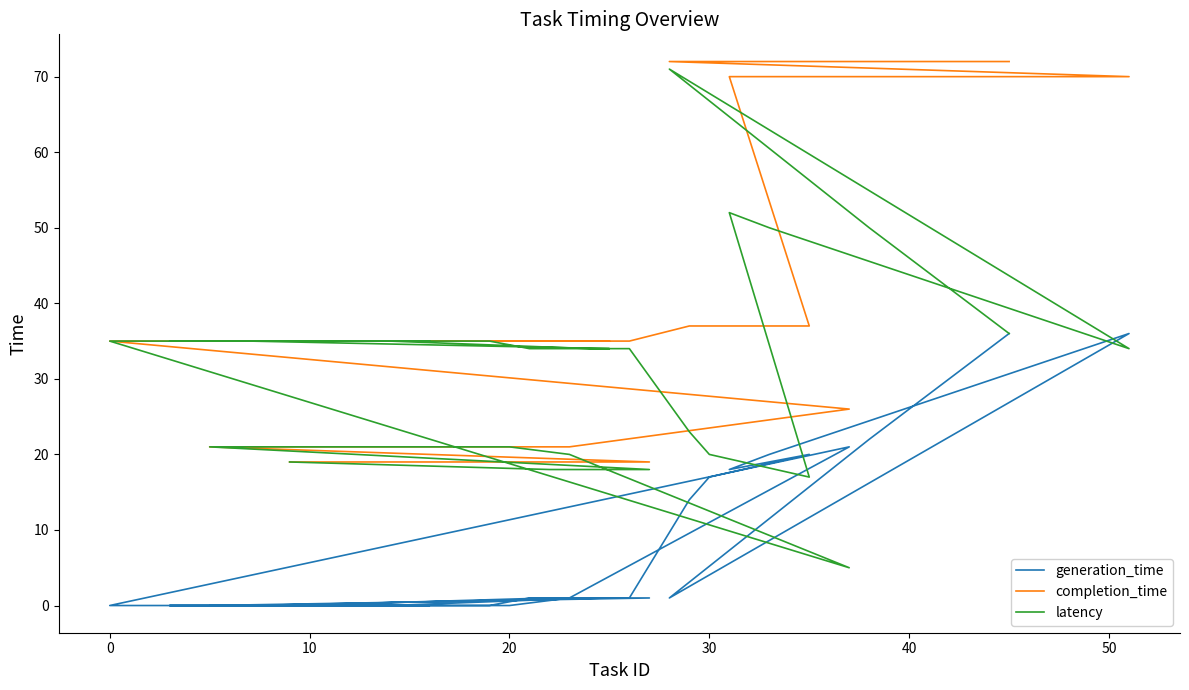

Reading left to right, list all the values displayed in this chart.

generation_time: 0	1	1	0	0	0	1	21	0	0	0	0	0	0	0	0	0	0	0	0	1	1	0	0	0	0	0	1	1	14	17	20	18	19	20	28	36	1	22	36
completion_time: 19	19	19	21	21	21	21	26	35	35	35	35	35	35	35	35	35	35	35	35	35	35	35	35	35	35	35	35	35	37	37	37	70	70	70	70	70	72	72	72
latency: 19	18	18	21	21	21	20	5	35	35	35	35	35	35	35	35	35	35	35	35	34	34	35	35	35	35	35	34	34	23	20	17	52	51	50	42	34	71	50	36